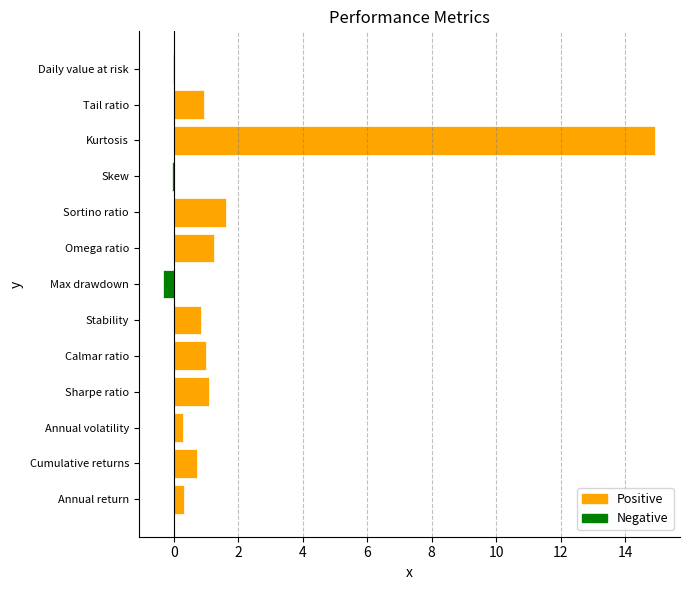

What is the sum of all values?

22.6